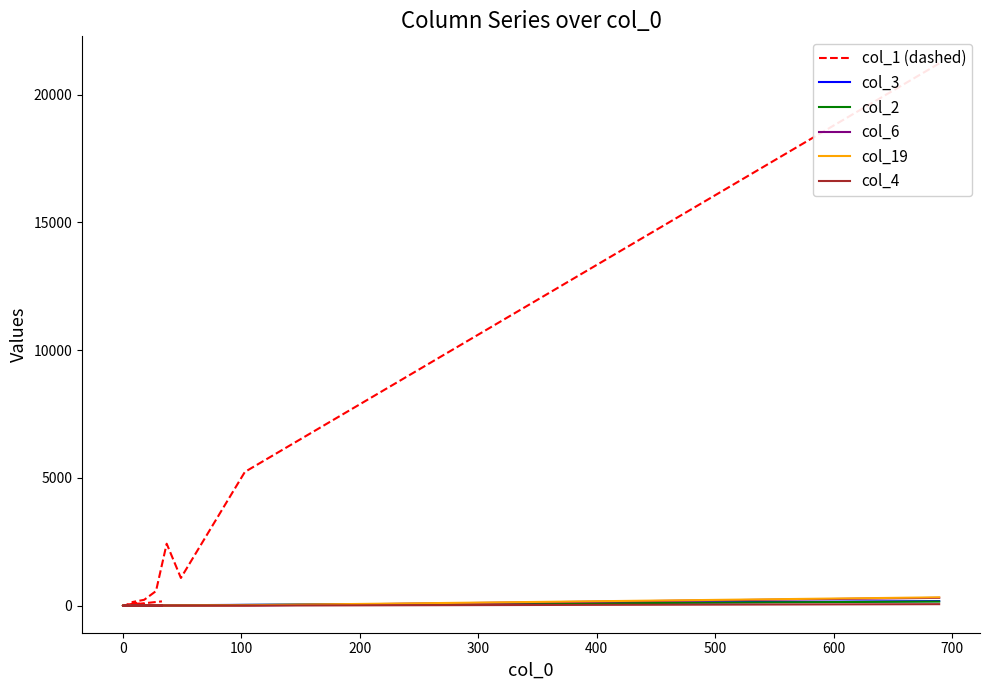

Is the value of col_4 at 300 greater than the value of col_3 at 11?

Yes